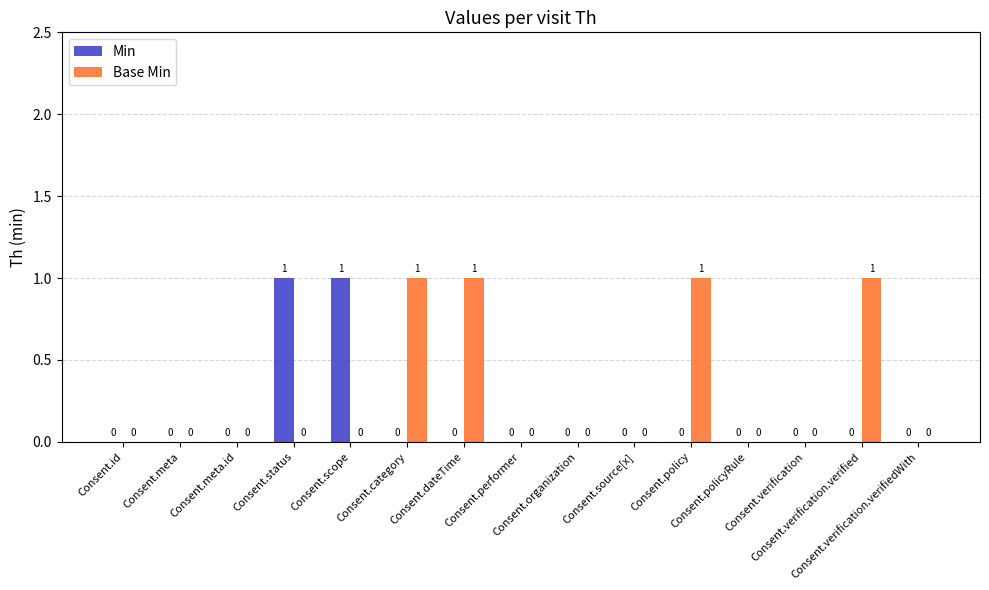

What is the spread (max minus min) of values at Consent.scope?

1